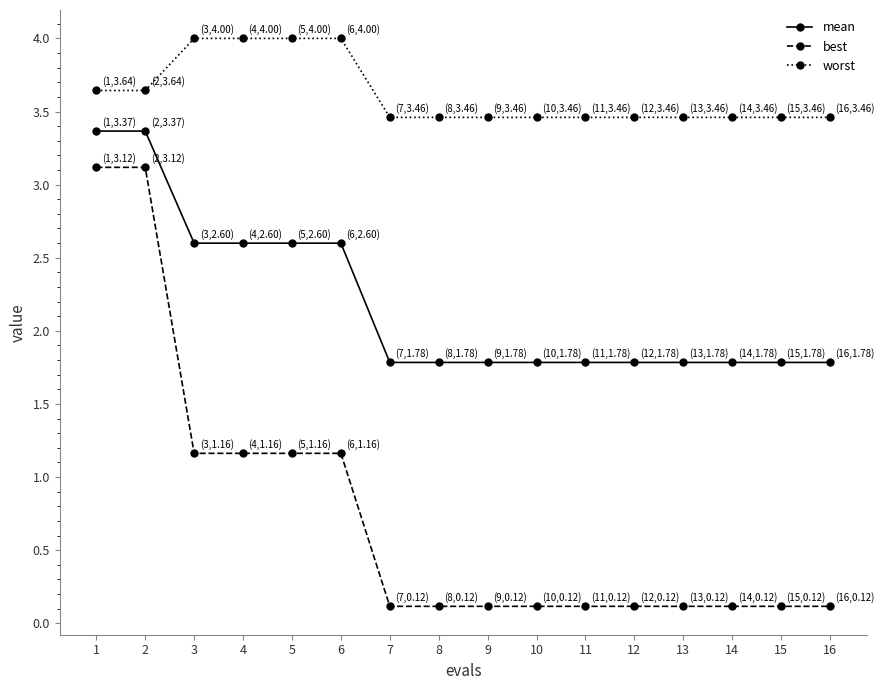

What is the total value across all series at 3?

7.8